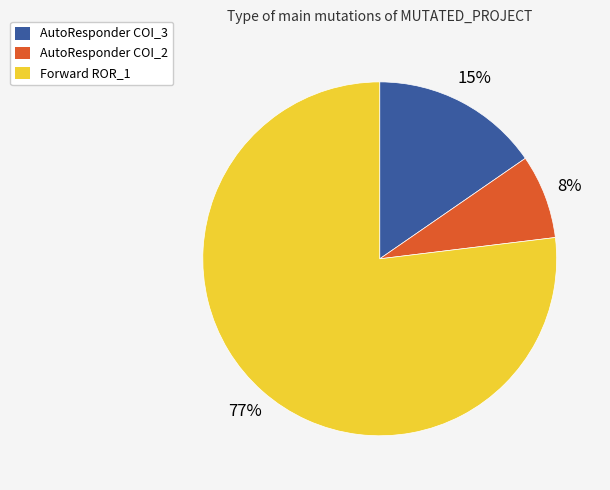

To the nearest percent, what is the average slice percentage?

33%